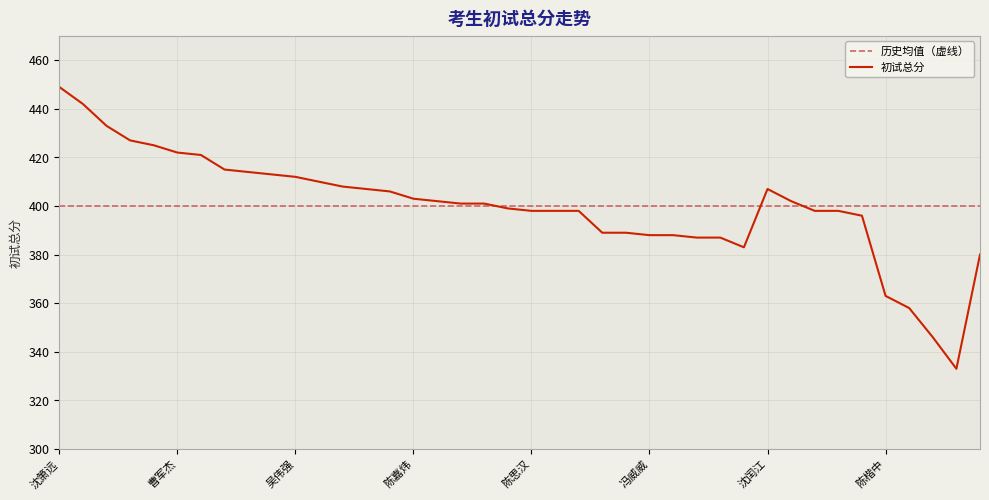

Rank the series by their maximum value, from highest to lowest.

初试总分, 历史均值（虚线）